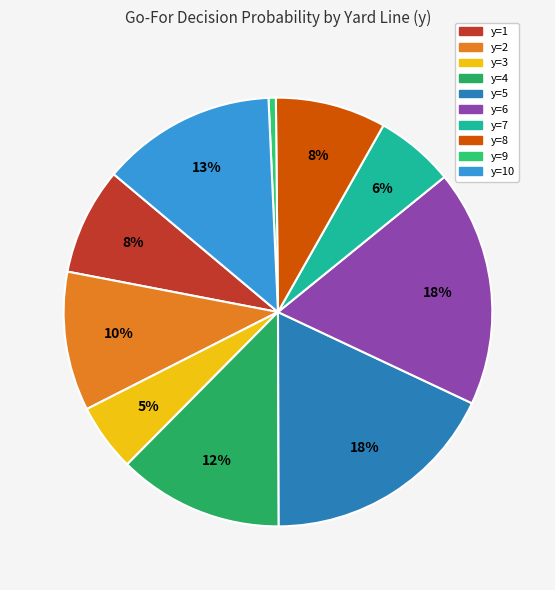

Rank the categories by value from highest to lowest.

y=5, y=6, y=10, y=4, y=2, y=8, y=1, y=7, y=3, y=9